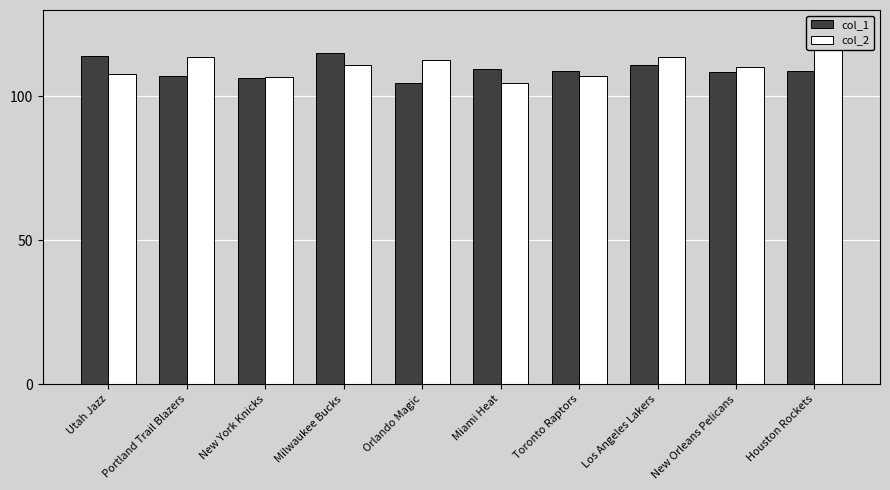

List the series in order of their overall mean, highest first.

col_2, col_1